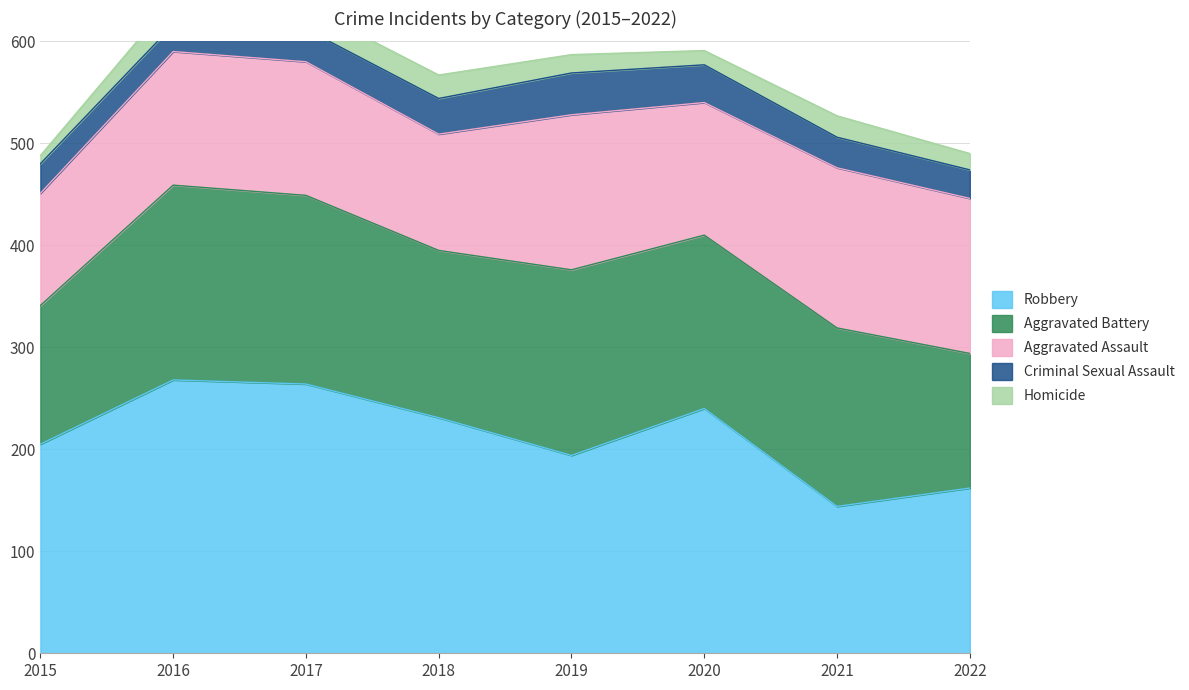

What is the difference between the highest and lowest values at 2017?

242